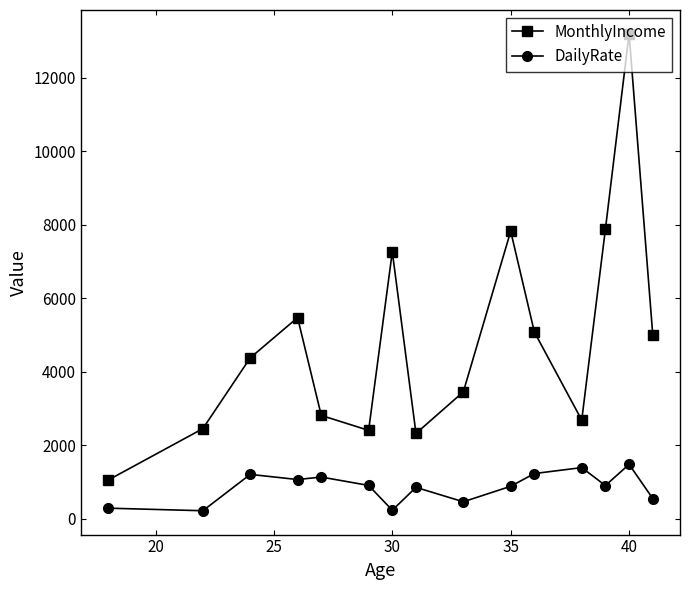

True or false: MonthlyIncome has more than 0 points higher than both neighbors.

True